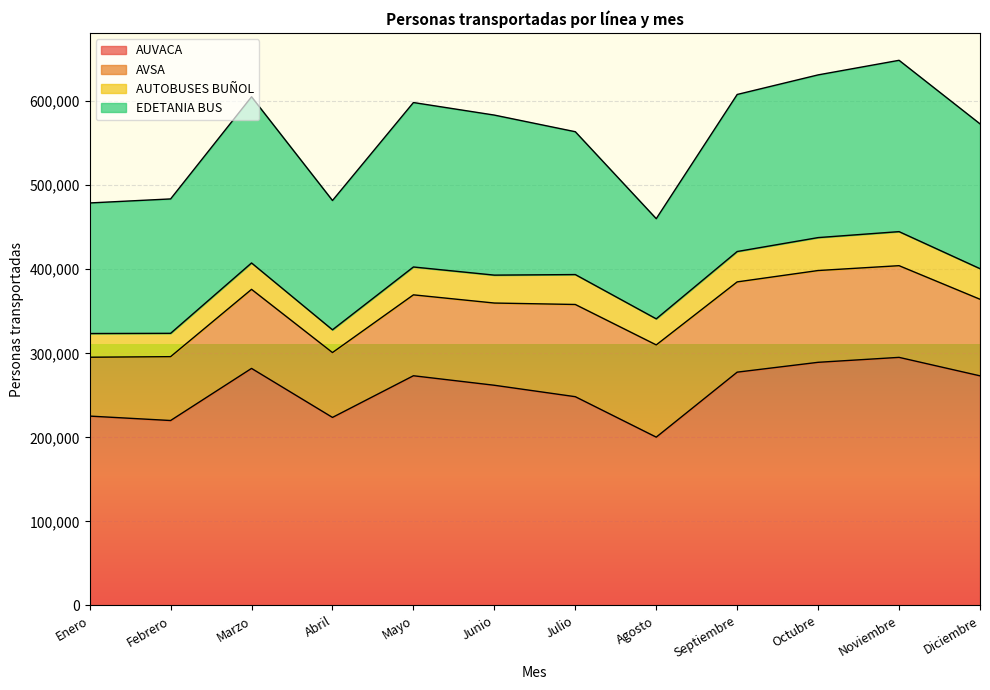

Is it true that AUVACA equals 388916 at Octubre?

False